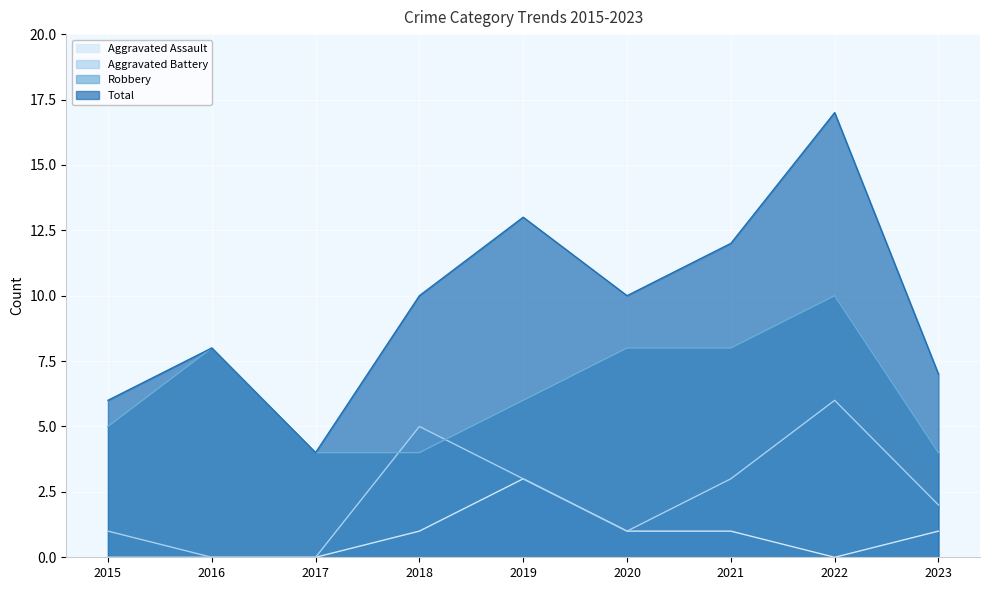

At which category is the sum across all series the highest?

2022